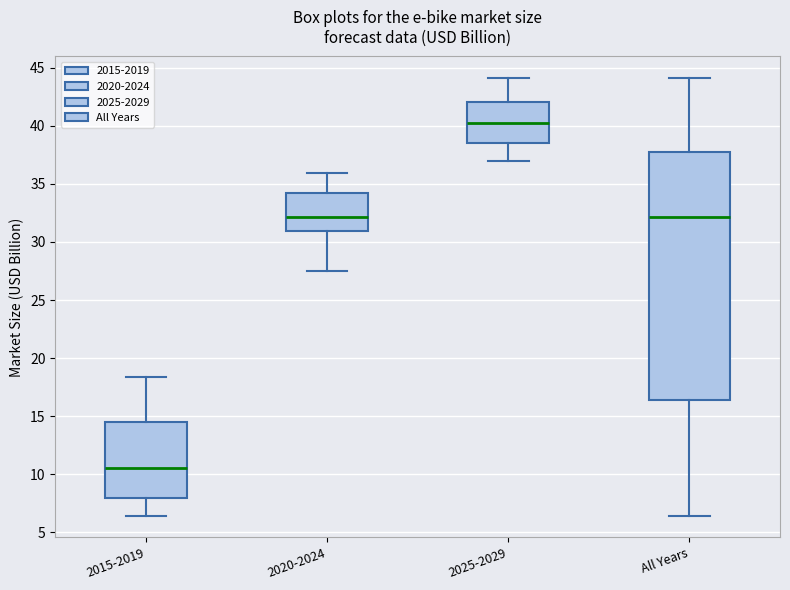

Which box's median line is the lowest?

2015-2019